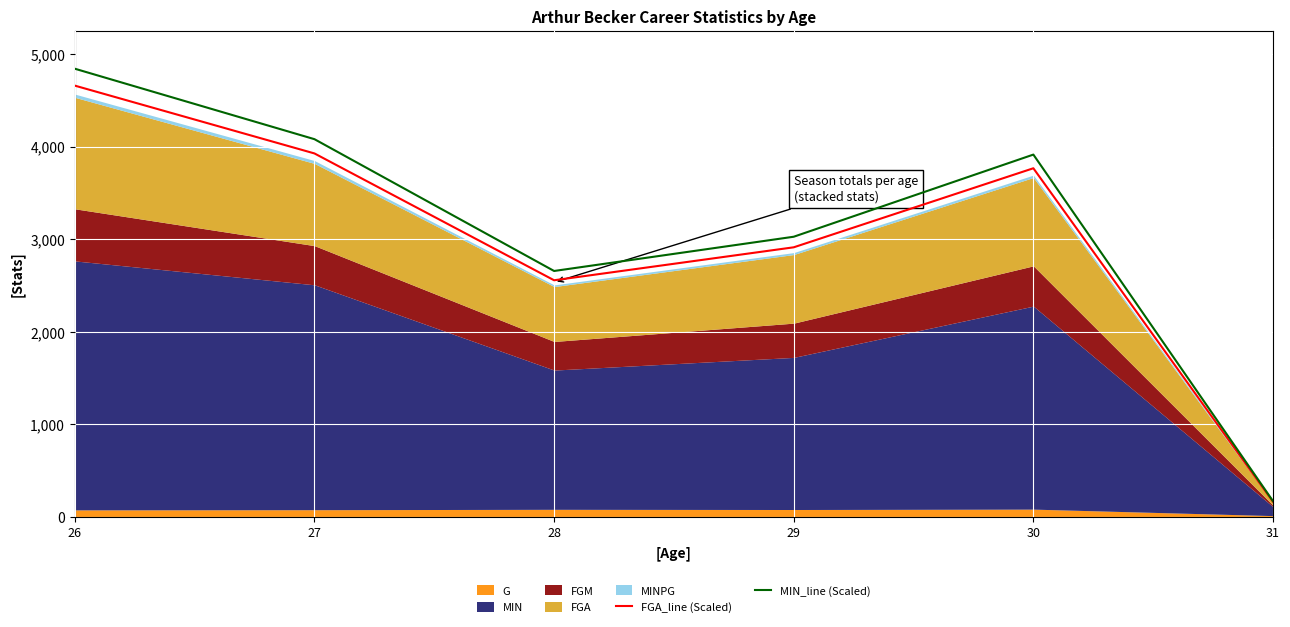

The value of MIN_line (Scaled) at 27 is 4079.9. True or false?

True